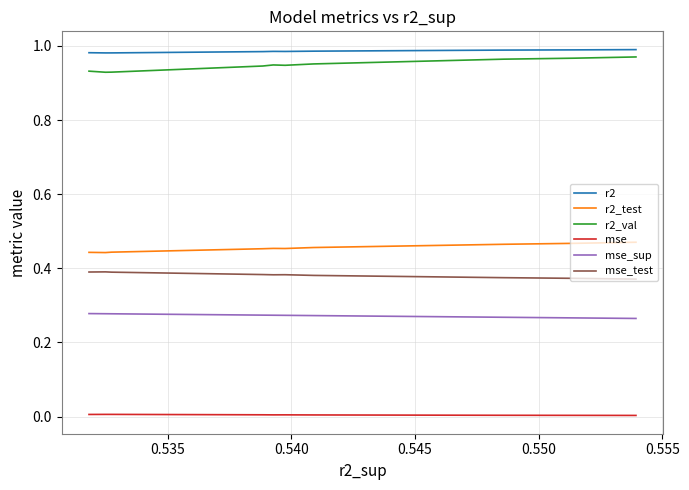

What is the average value of the r2_val series?

0.9